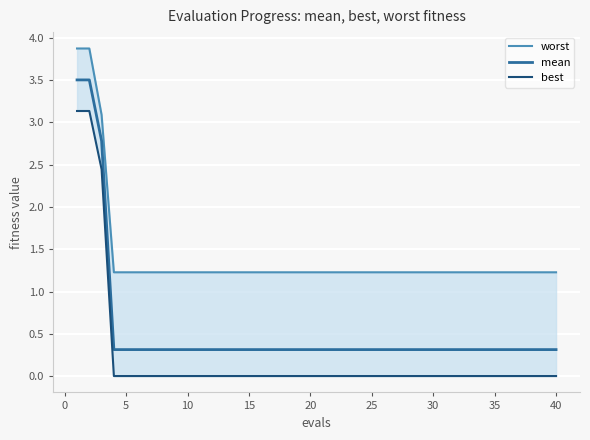

True or false: mean and worst intersect in this chart.

False